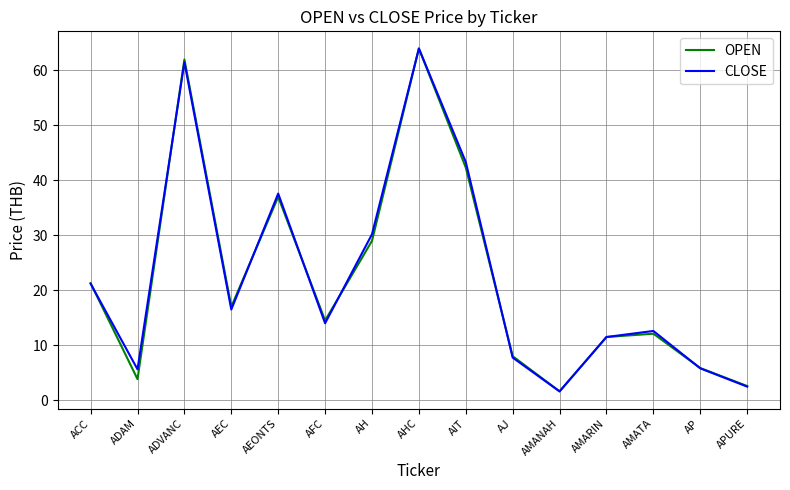

The value of OPEN at ACC is 29.1. True or false?

False